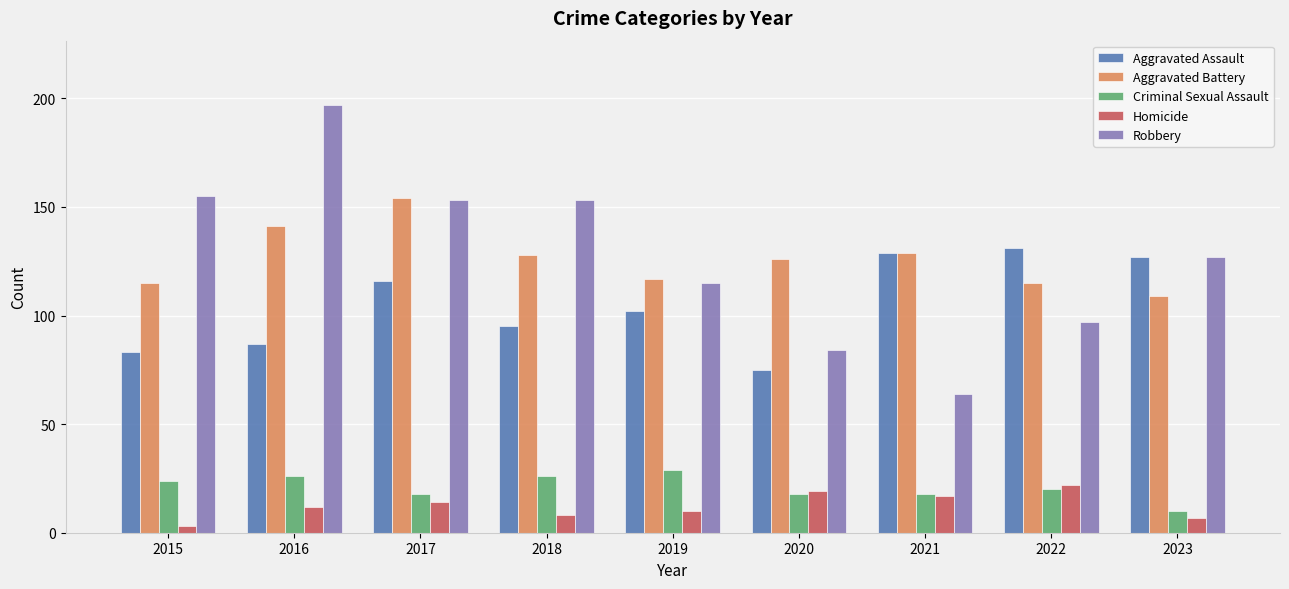

What is the sum of all Criminal Sexual Assault values?

189